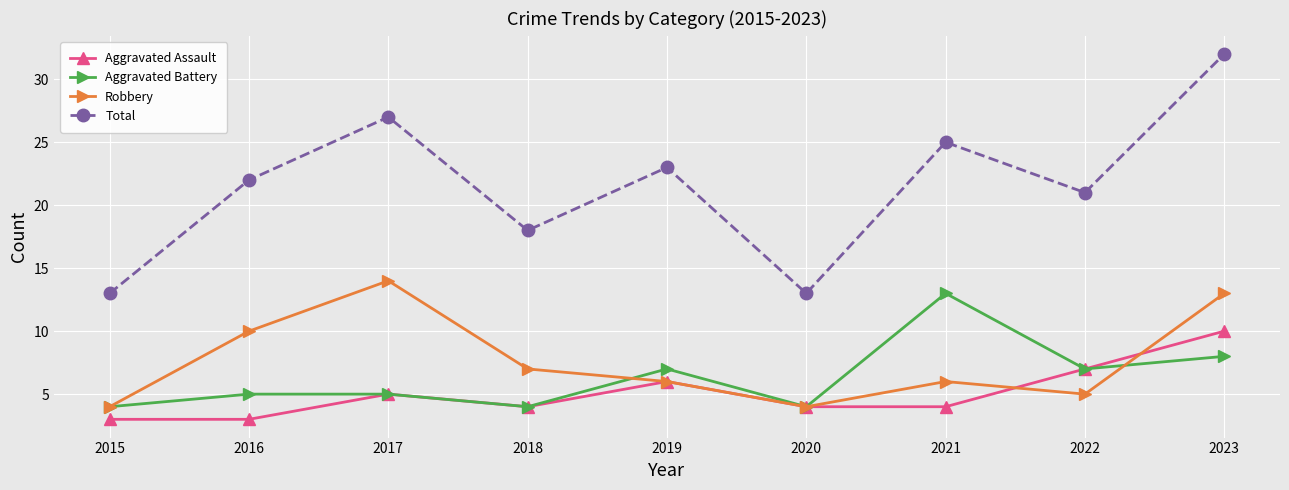

Reading left to right, extract all data points from this chart.

Aggravated Assault: 3	3	5	4	6	4	4	7	10
Aggravated Battery: 4	5	5	4	7	4	13	7	8
Robbery: 4	10	14	7	6	4	6	5	13
Total: 13	22	27	18	23	13	25	21	32